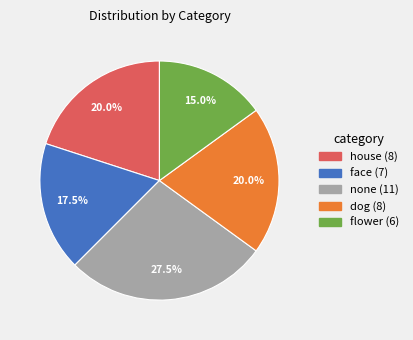

What portion of the pie excludes none?

72.5%